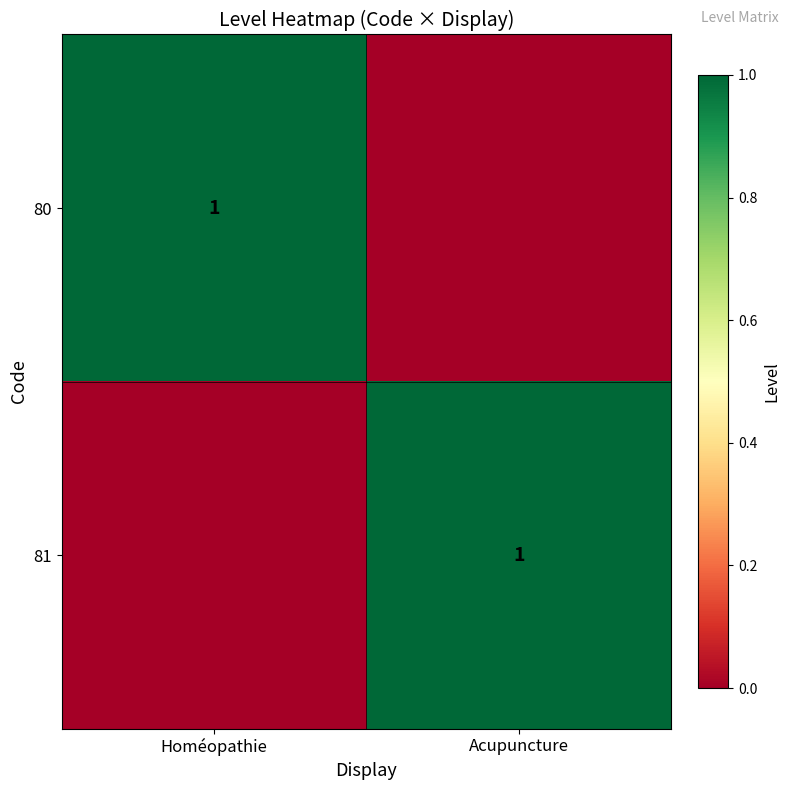

The 81 series shows 1 at Acupuncture. True or false?

True